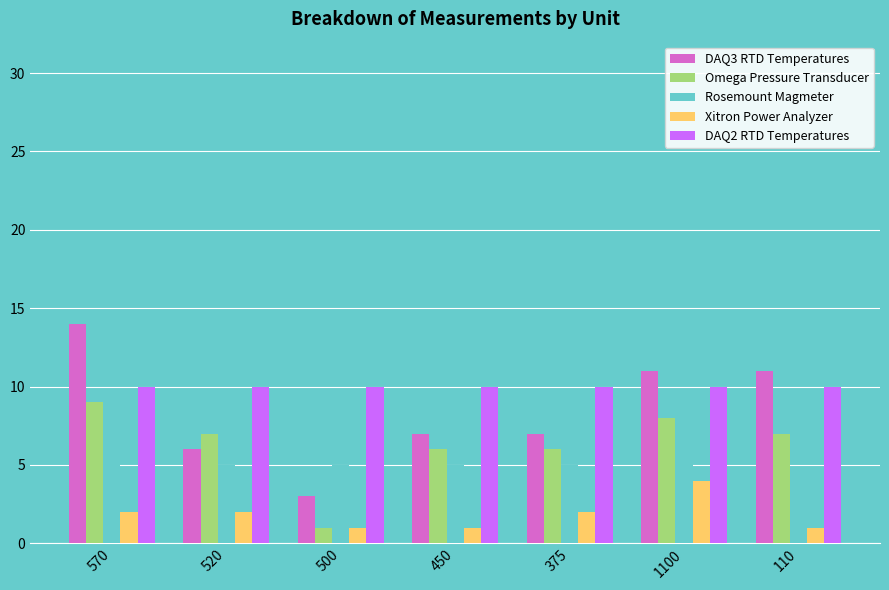

At how many categories does at least one series exceed 2?

7